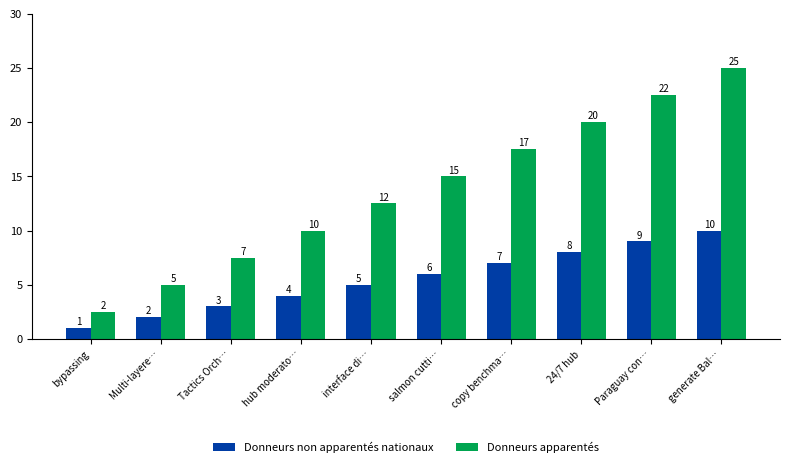

Does the chart contain stacked bars?

No